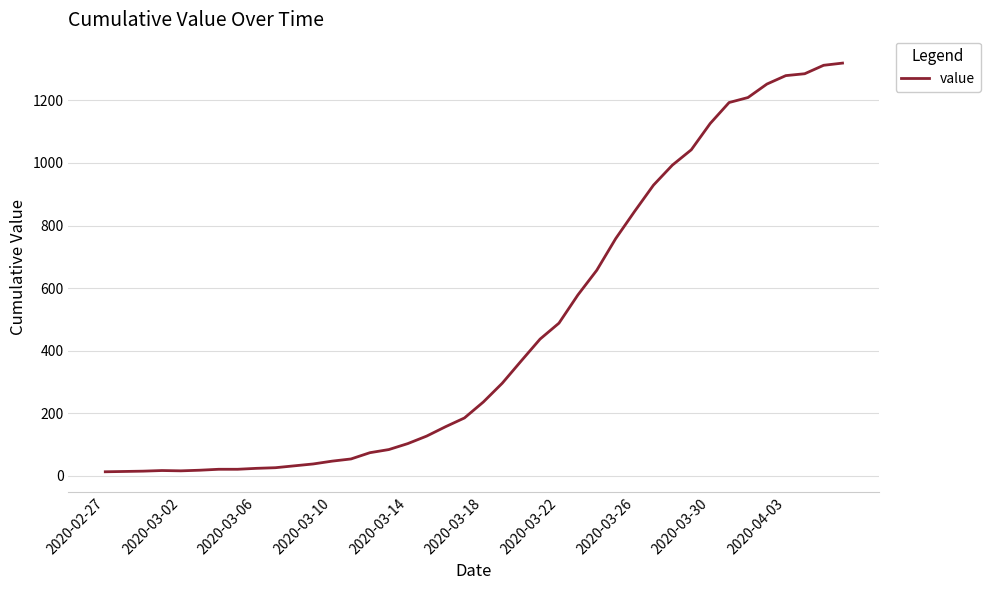

What is the change in value from 2020-03-14 to 2020-04-03?

+1176